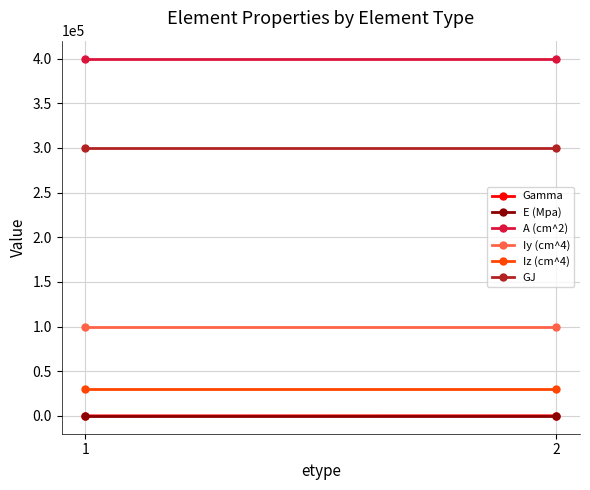

What are all the series names shown in the legend?

Gamma, E (Mpa), A (cm^2), Iy (cm^4), Iz (cm^4), GJ